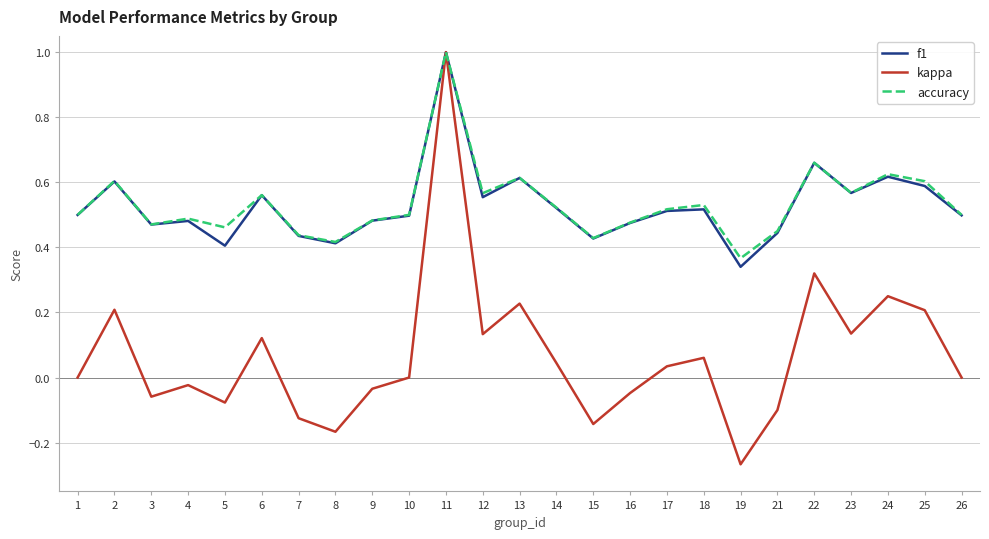

True or false: accuracy has a value of 0.3 at 26.

False